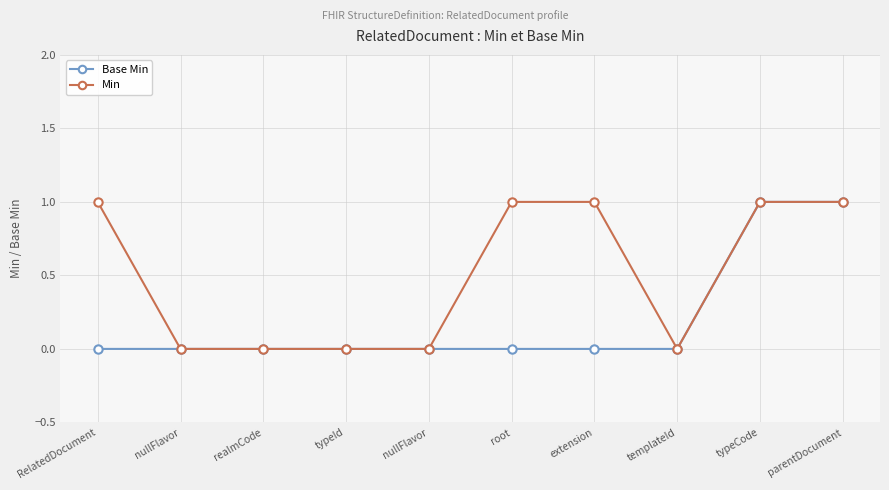

Where is Base Min nearest to the value 0?

RelatedDocument